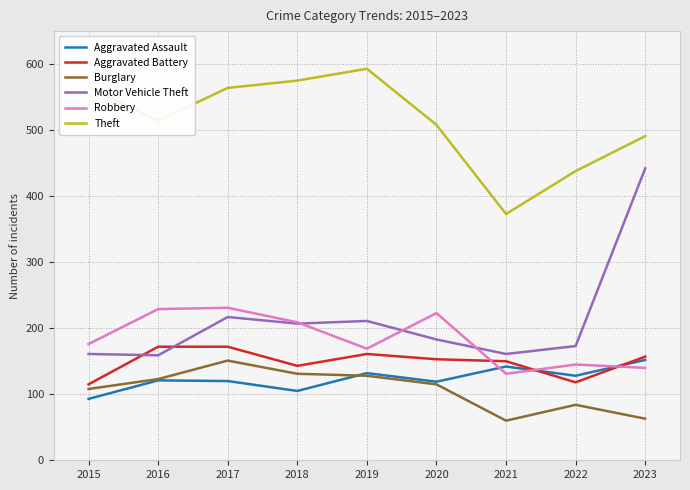

How many lines are shown in the chart?

6